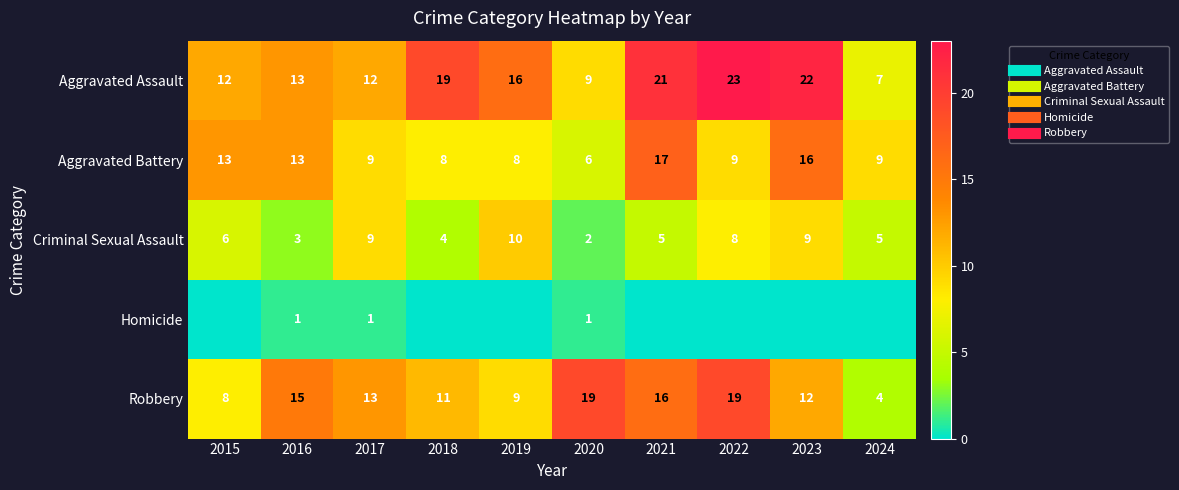

Is the value of Robbery at 2018 greater than the value of Aggravated Assault at 2024?

Yes